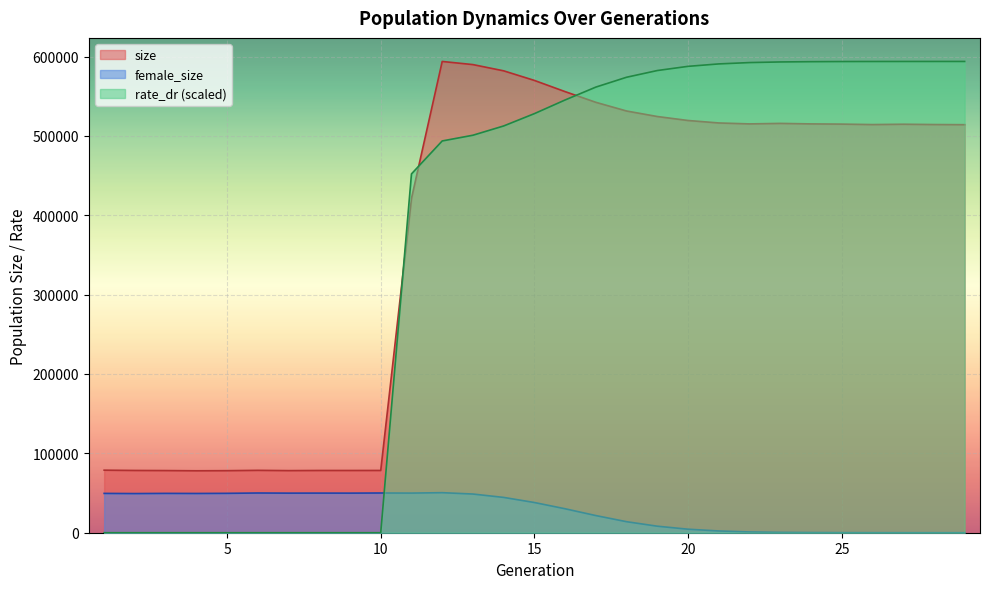

Read the rate_dr value at 25.

593656.3